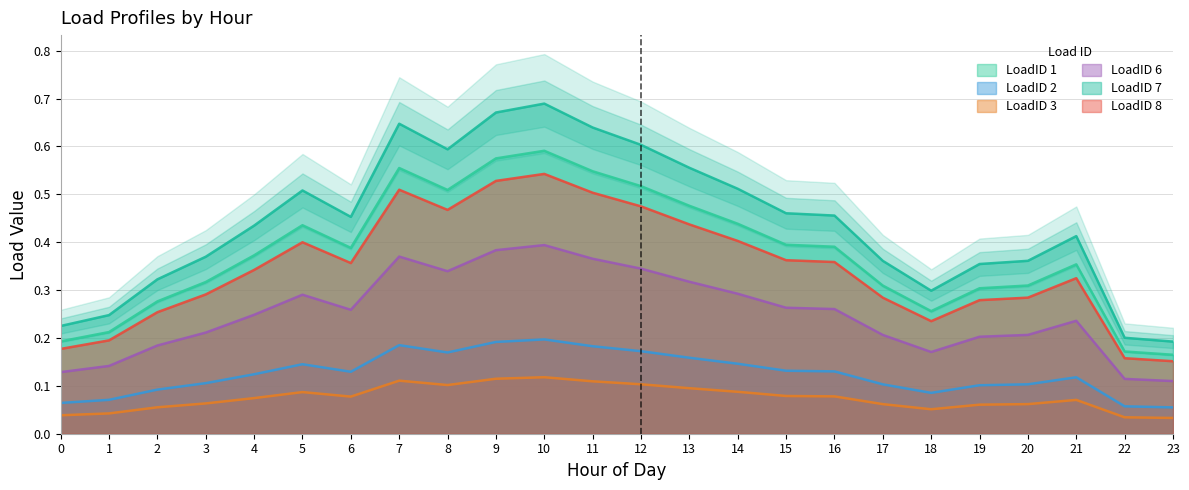

True or false: LoadID 8 and LoadID 3 cross at least once.

False